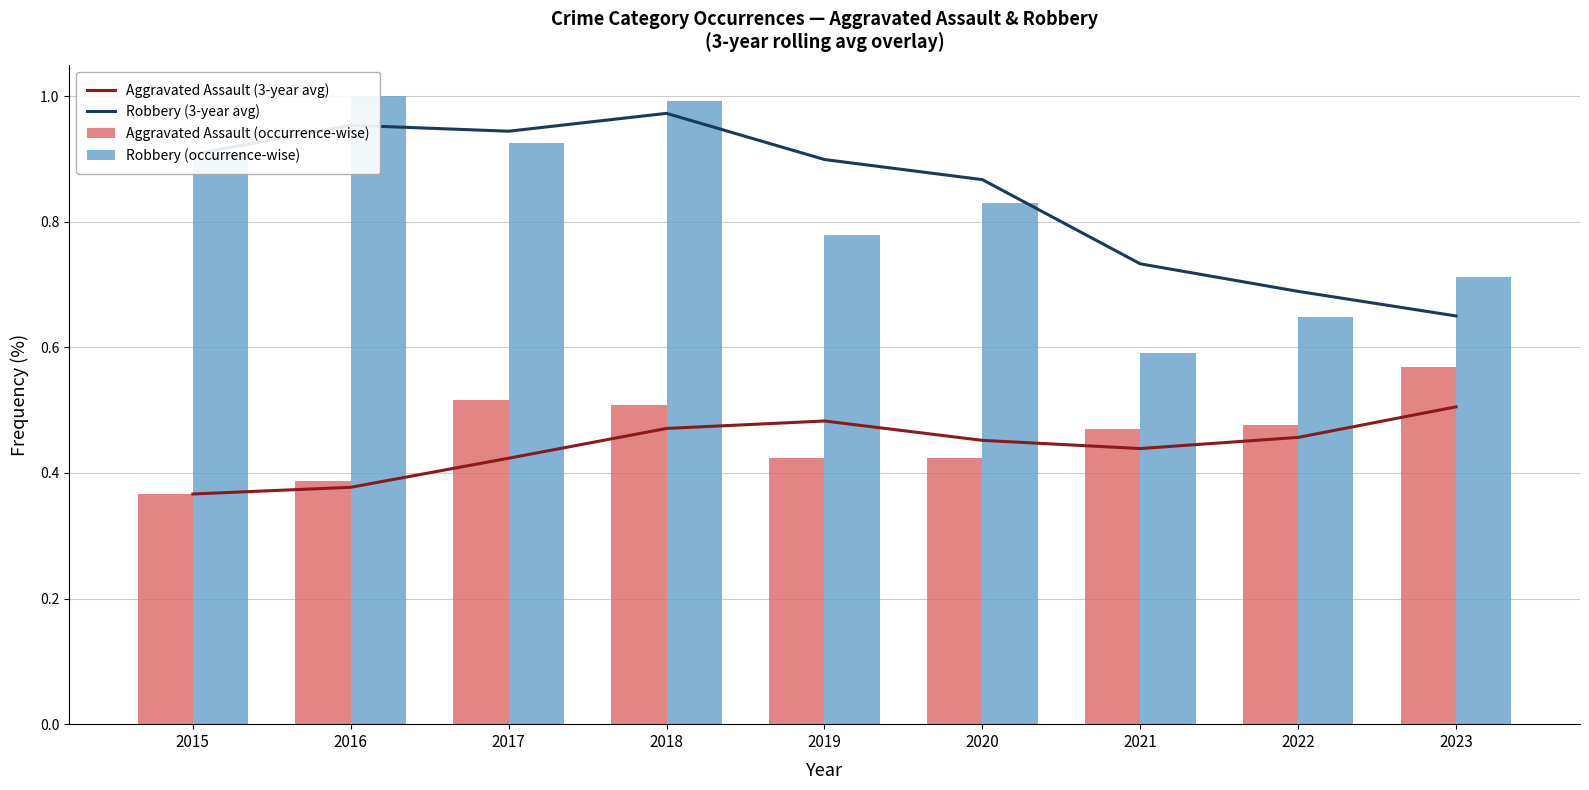

The Robbery (occurrence-wise) series shows 1.3 at 2020. True or false?

False